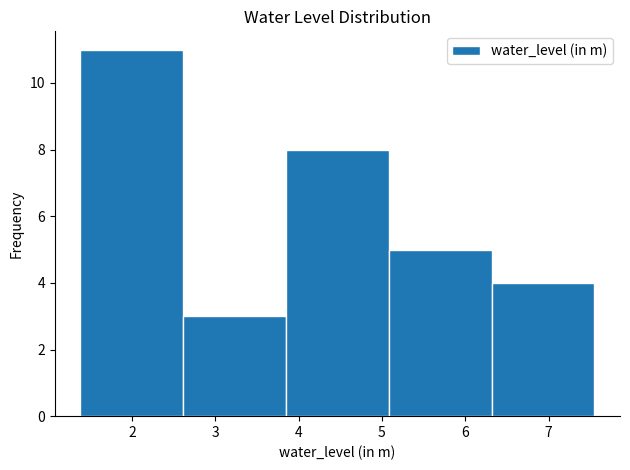

Over which range of the x-axis is the bar tallest?

1.4 to 2.6